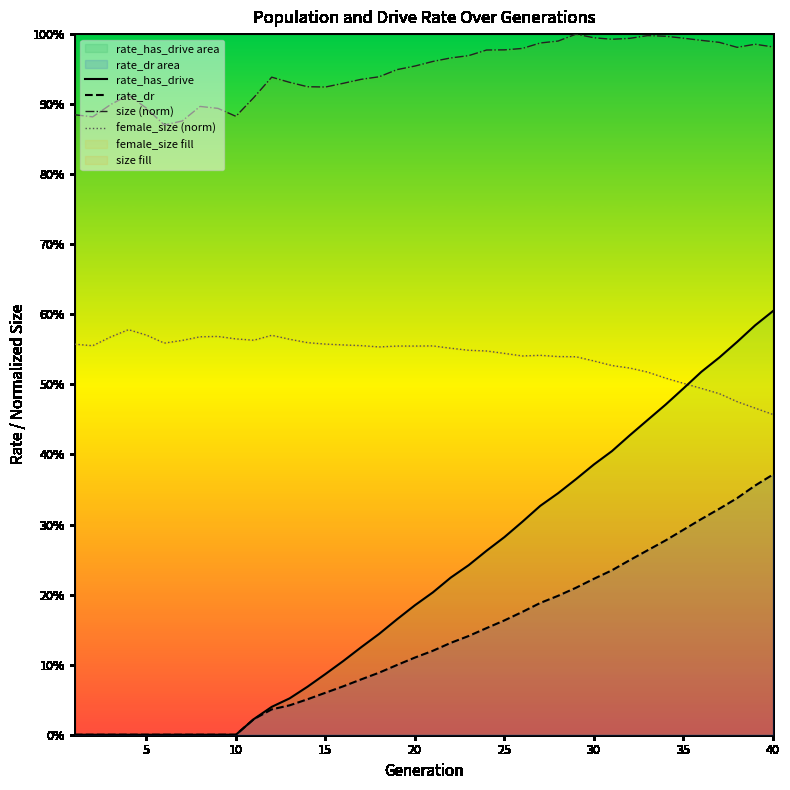

Does the chart have visible grid lines?

No